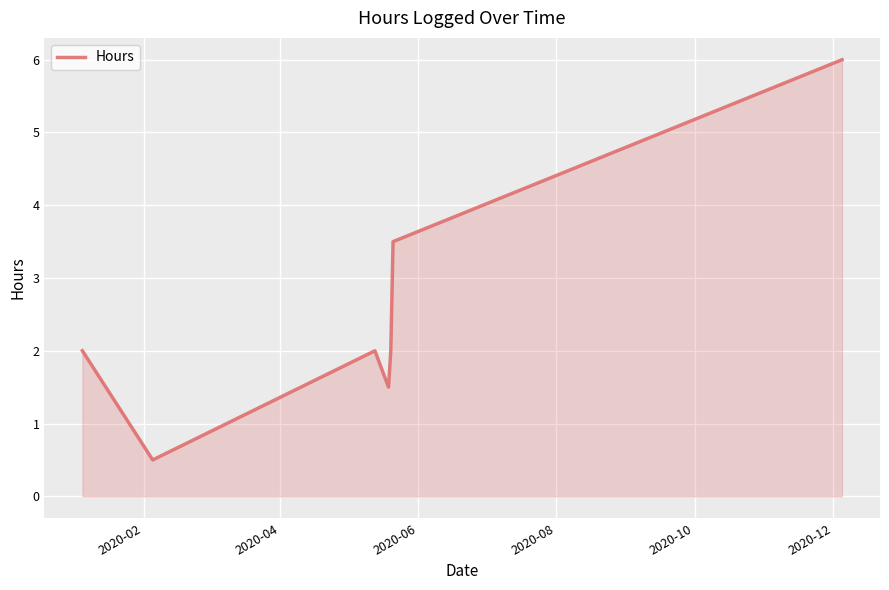

How many categories are shown in the chart?

7